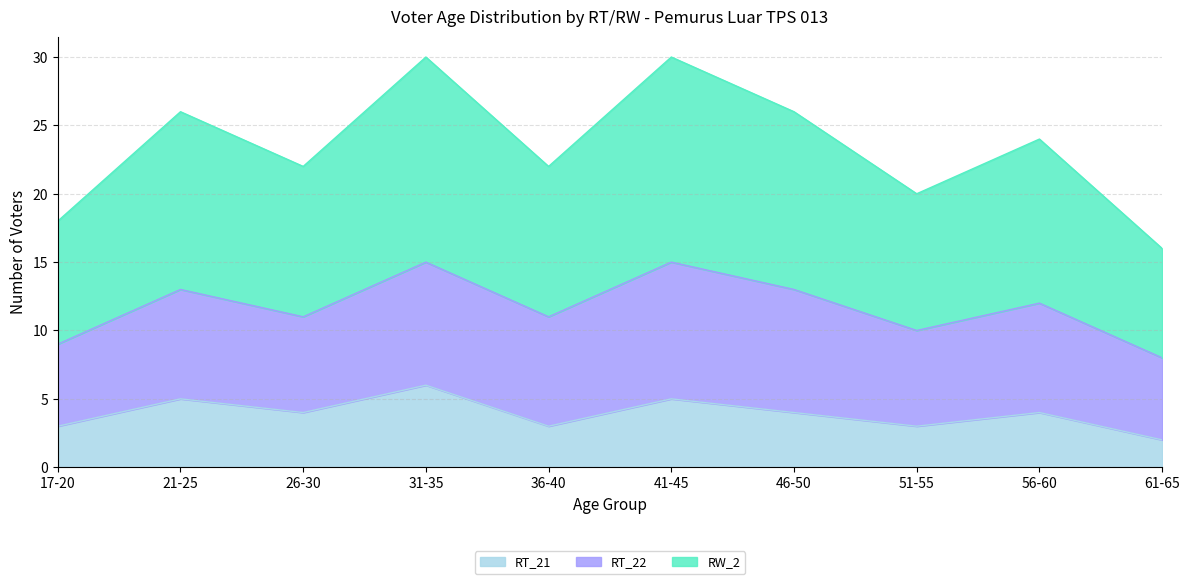

What are all the series names shown in the legend?

RT_21, RT_22, RW_2